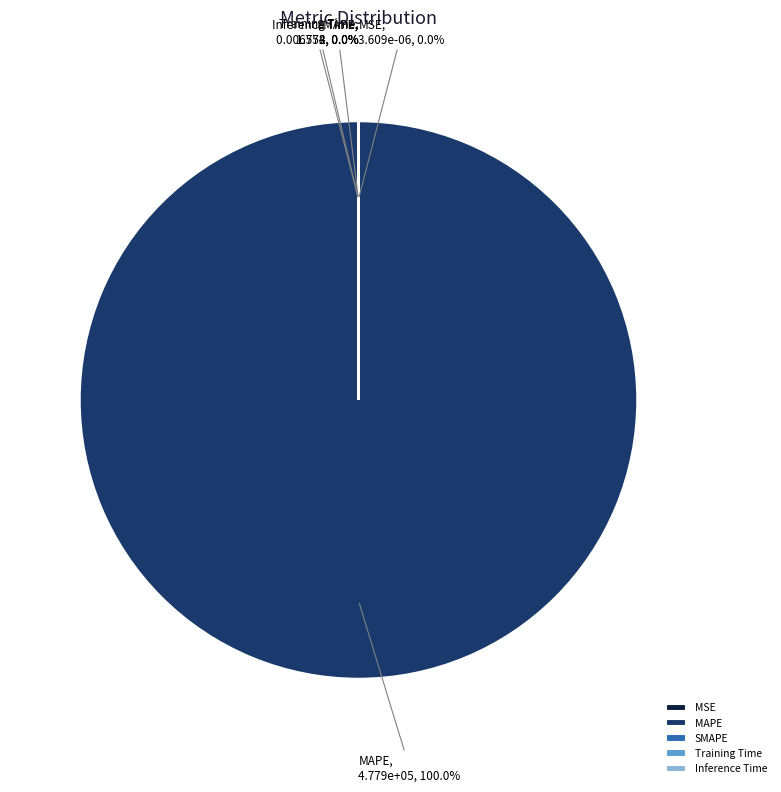

To the nearest percent, what is the difference between the MAPE and Inference Time slice percentages?

100%